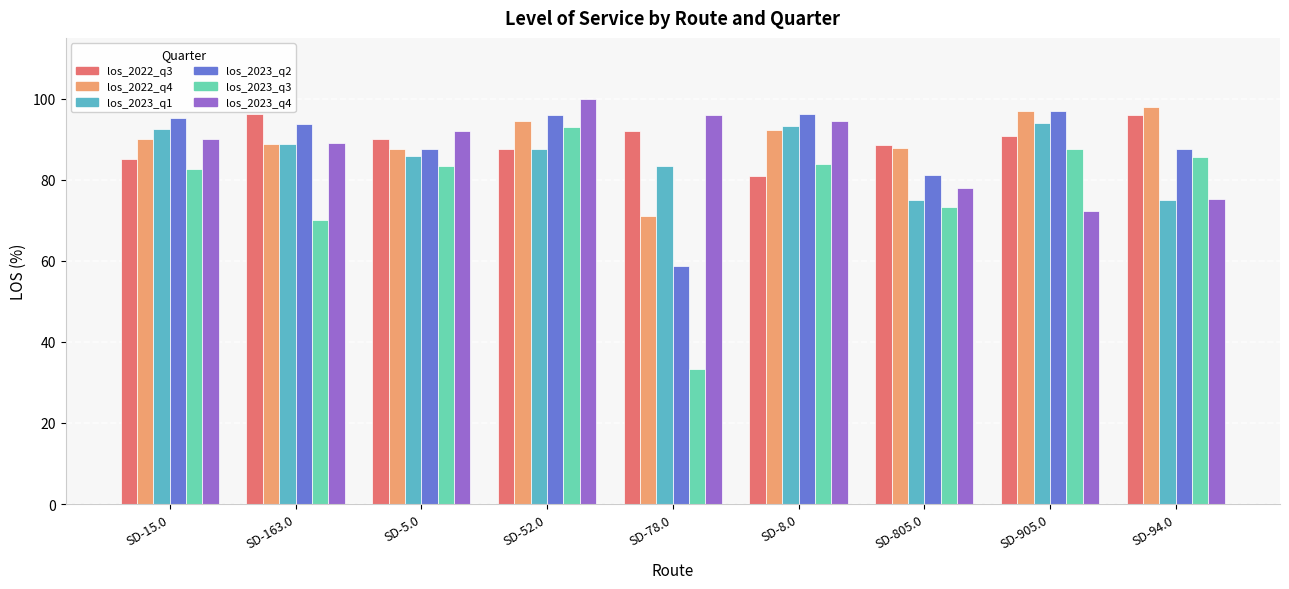

Does the chart contain stacked bars?

No